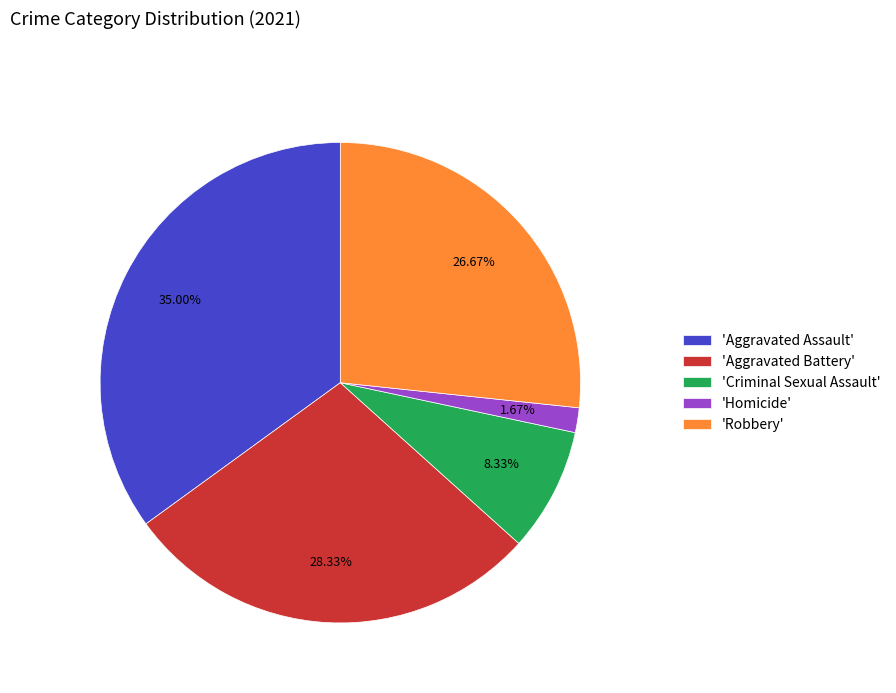

Does 'Robbery' account for over 50% of the chart?

No